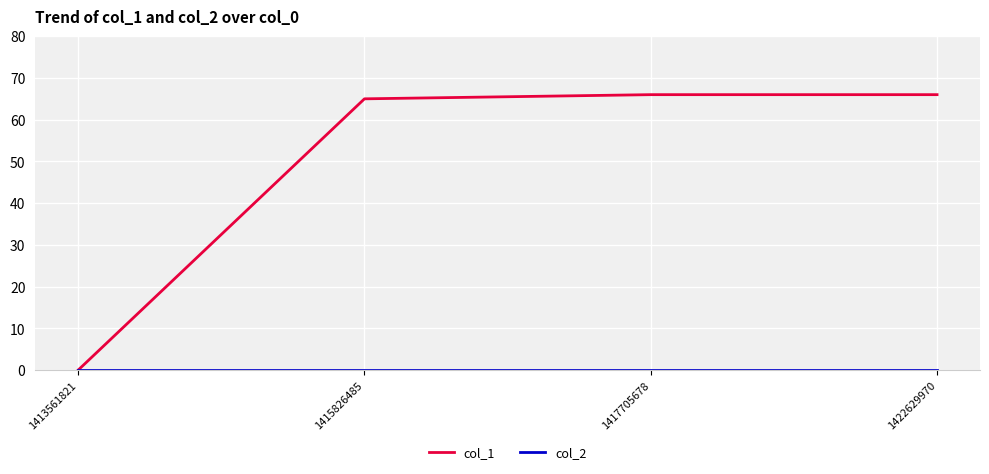

Is this an area chart (filled region under the line)?

No